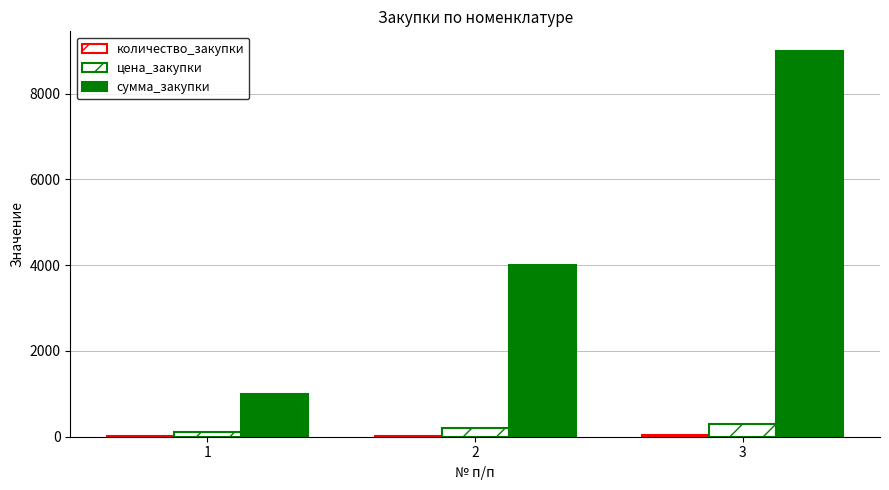

Between 2 and 1, which is larger?

2